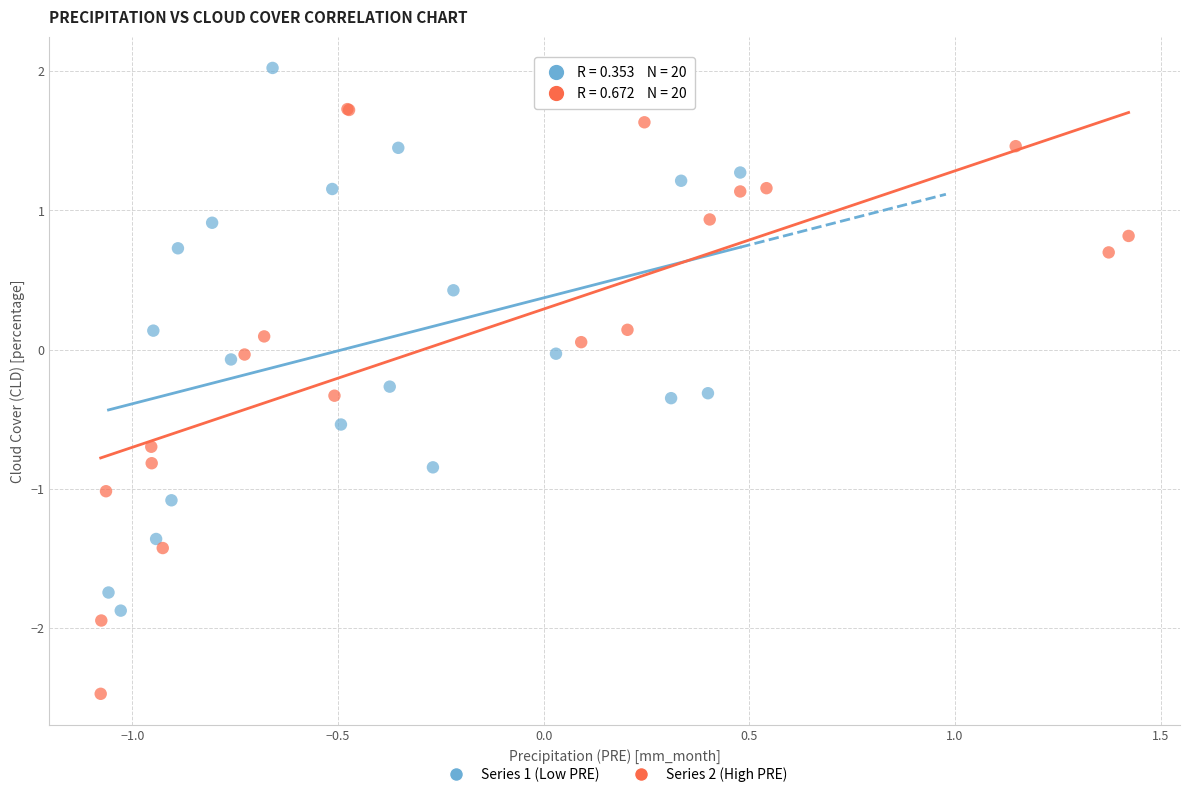

Which series contains the highest Y value?

Series 1 (Low PRE)